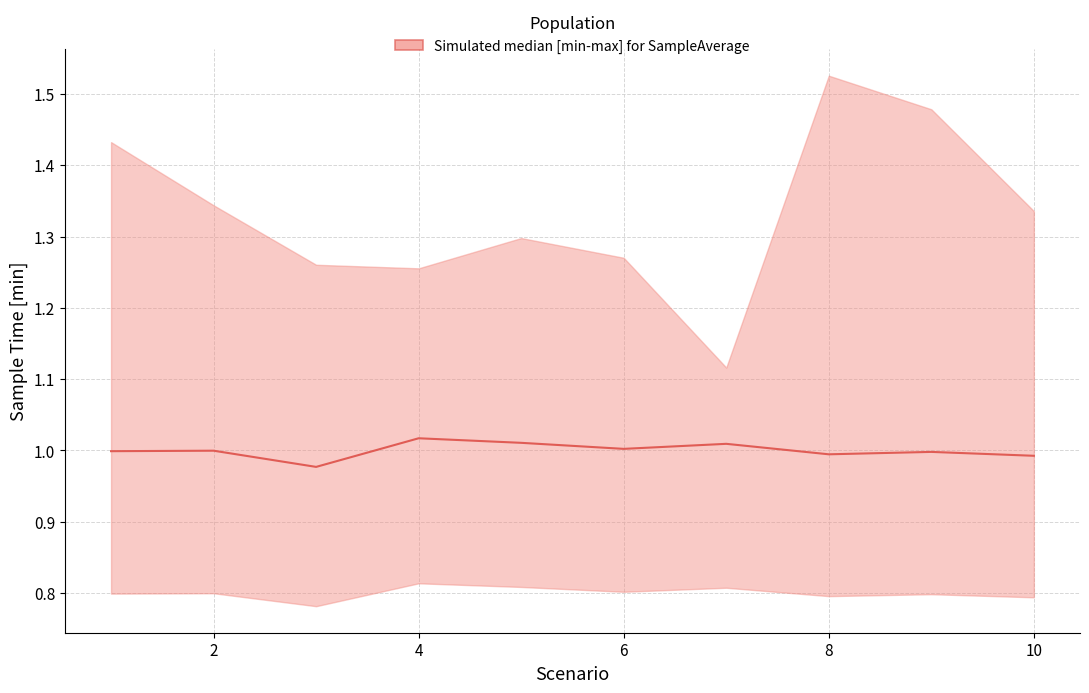

What is the sum of all values?

10.0